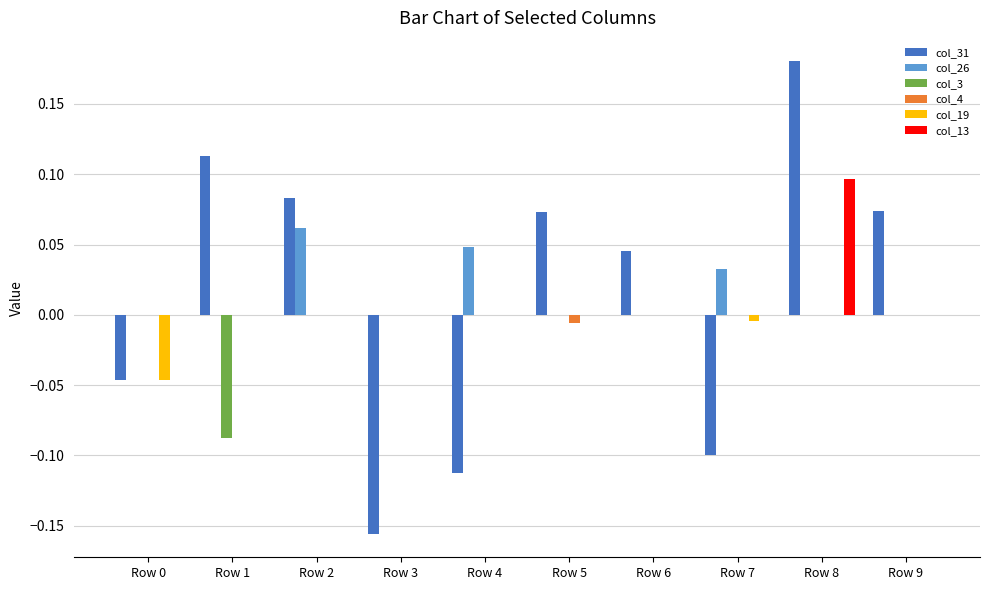

At which category is the sum across all series the highest?

Row 8